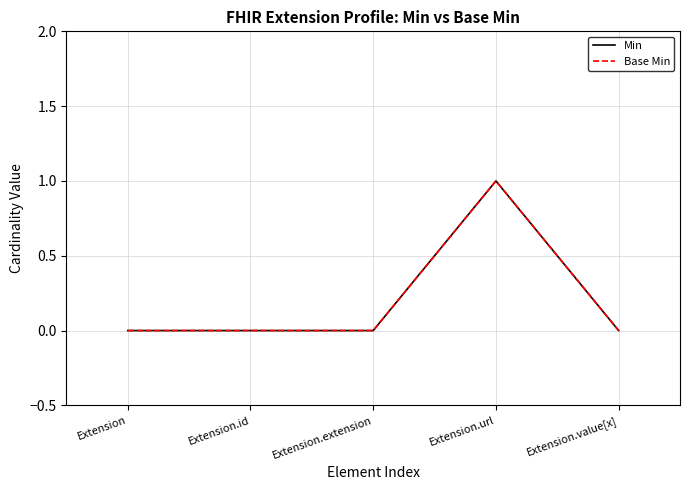

How many categories are shown in the chart?

5